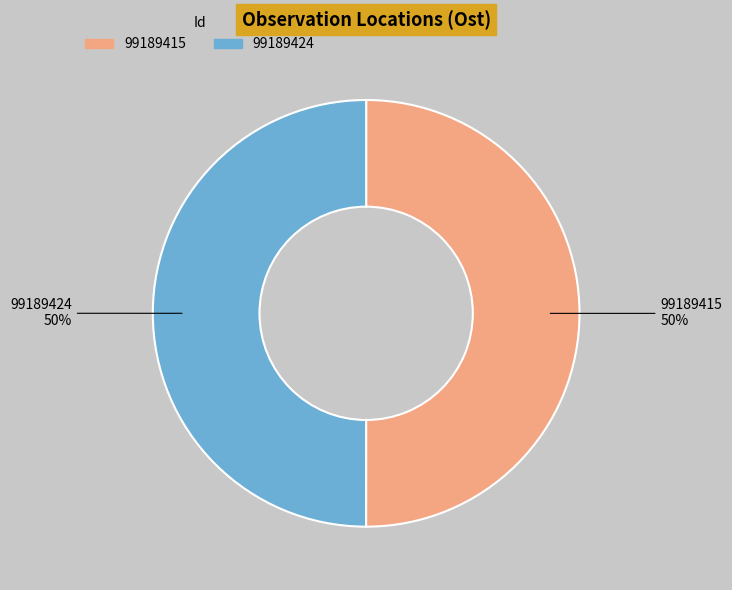

Combined, do 99189424 and 99189415 account for over 50%?

Yes